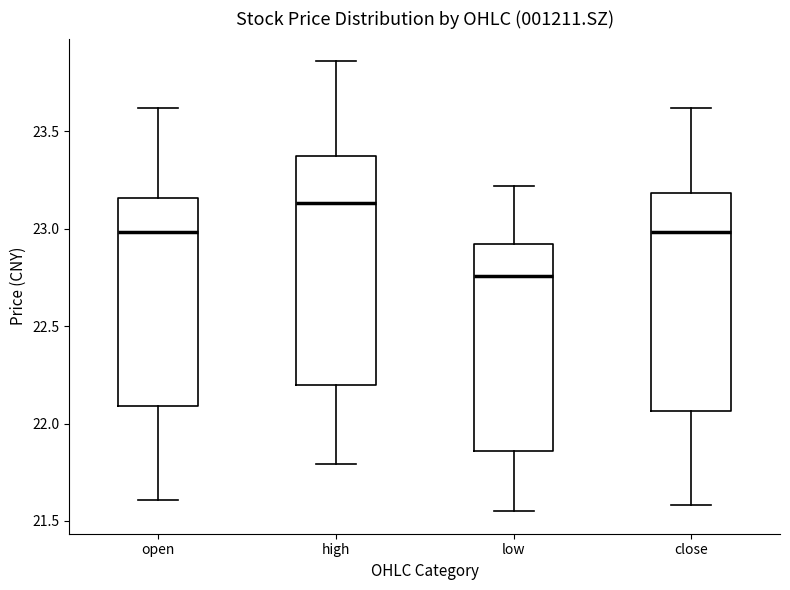

Reading left to right, transcribe this box plot: for each box, give where its median line is, the range the box spans, and where its two whiskers end, as read against the y-axis. The values are not printed on the chart, so give them approximately, as read against the axis.

open: median 23.00, box 22.10 to 23.15, whiskers 21.60 to 23.60
high: median 23.15, box 22.20 to 23.35, whiskers 21.80 to 23.85
low: median 22.75, box 21.85 to 22.90, whiskers 21.55 to 23.20
close: median 23.00, box 22.05 to 23.20, whiskers 21.60 to 23.60